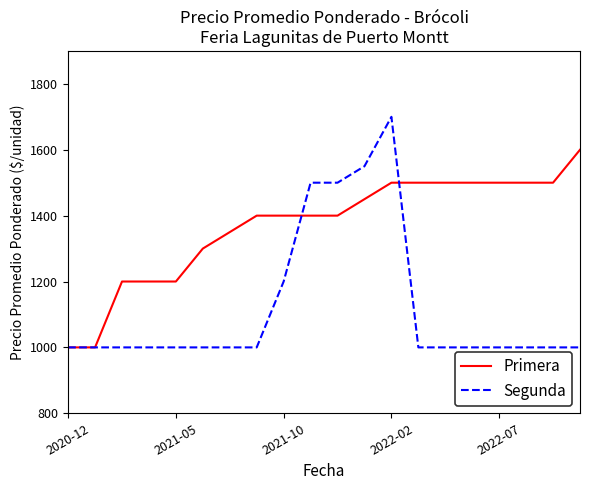

Which series has the widest spread of values?

Segunda